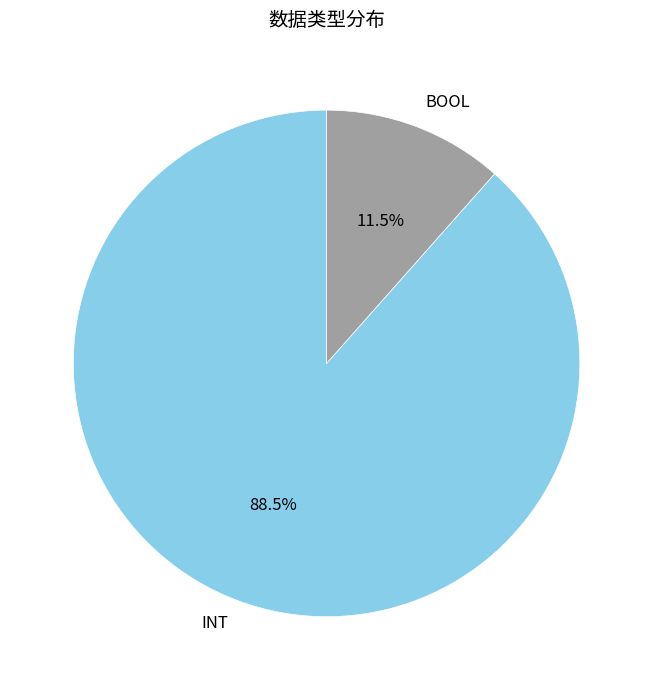

Does BOOL account for over 50% of the chart?

No